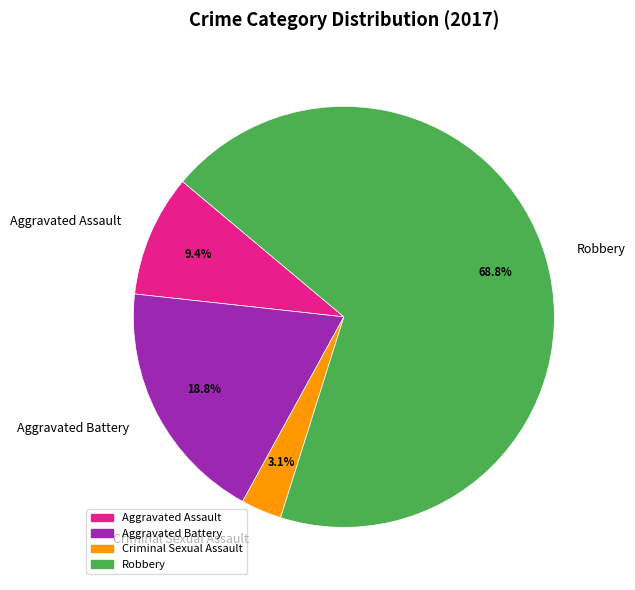

To the nearest percent, what portion does Aggravated Assault represent?

9%